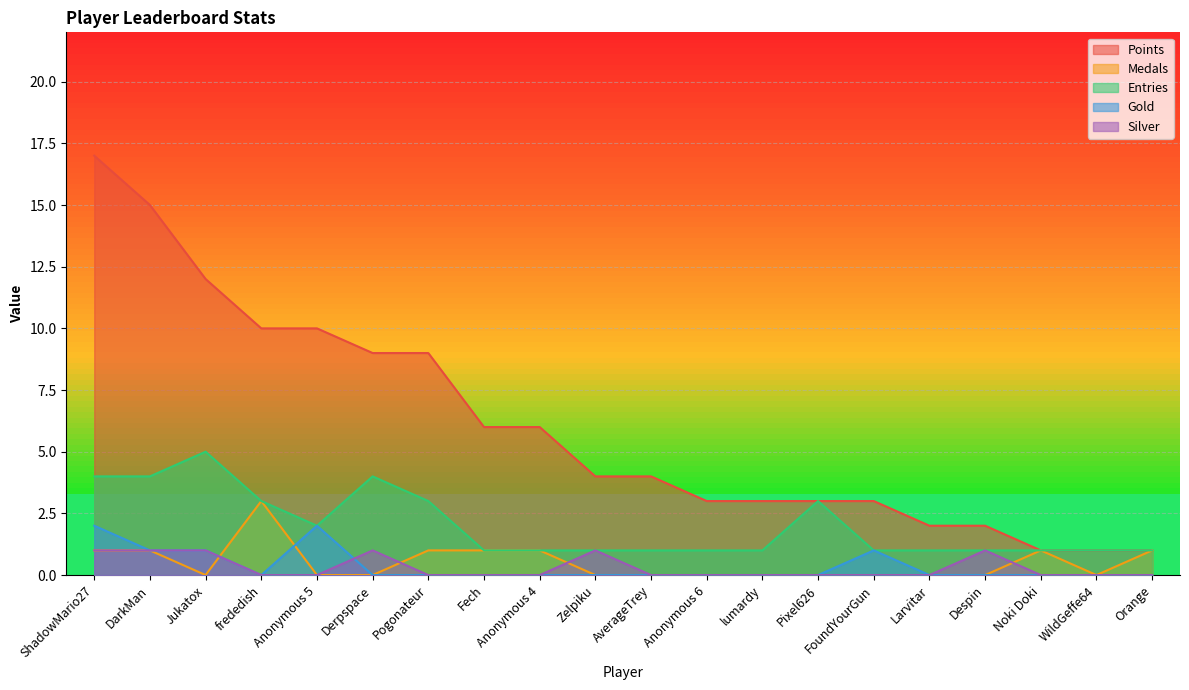

What is the label of the 12th point from the left?

Anonymous 6